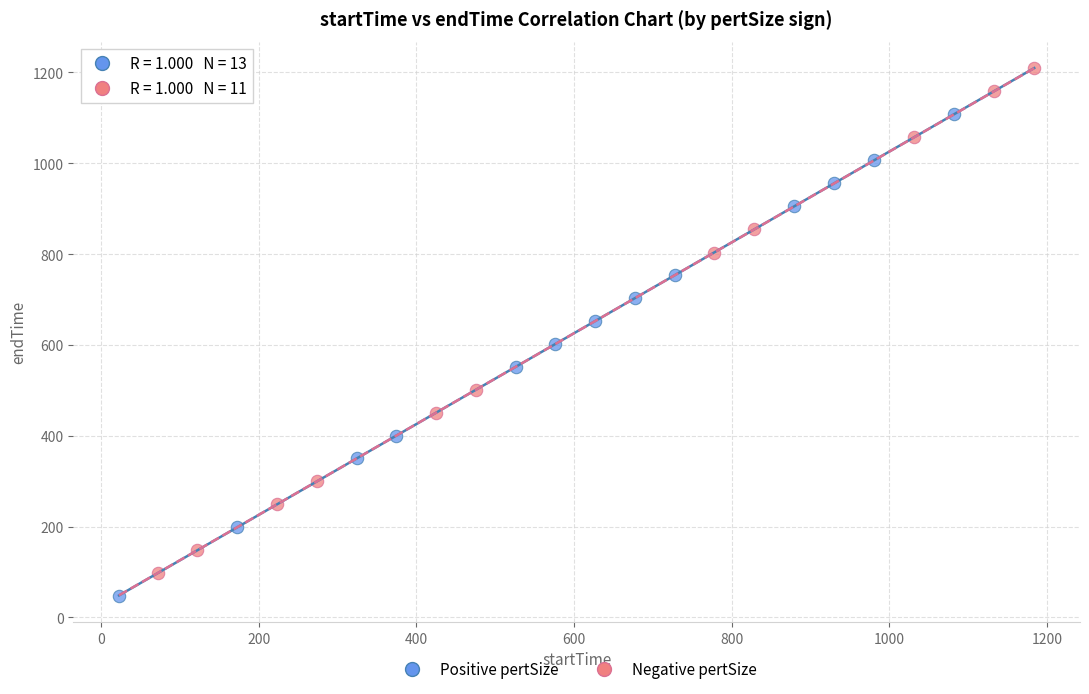

Which series contains the highest Y value?

Negative pertSize